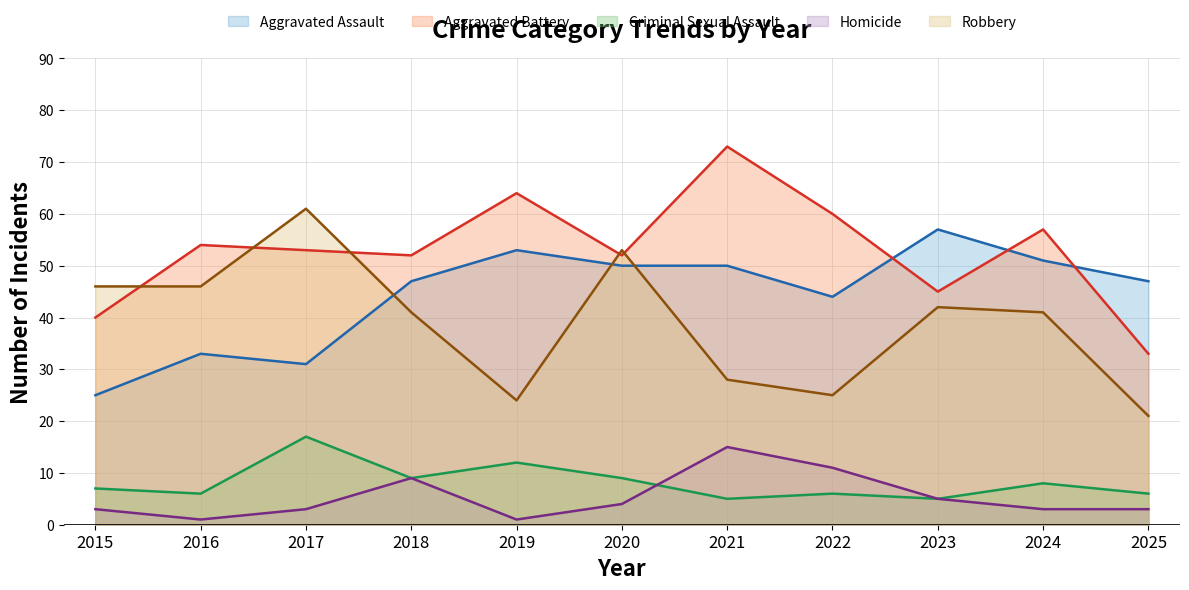

Which category has the highest value in the Aggravated Assault series?

2023